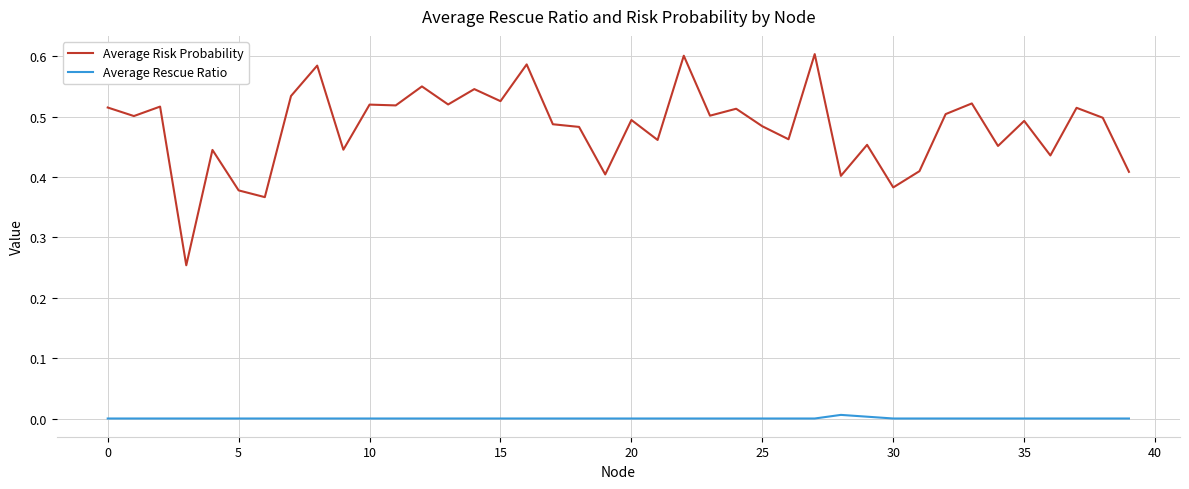

List the series in order of their overall mean, lowest first.

Average Rescue Ratio, Average Risk Probability